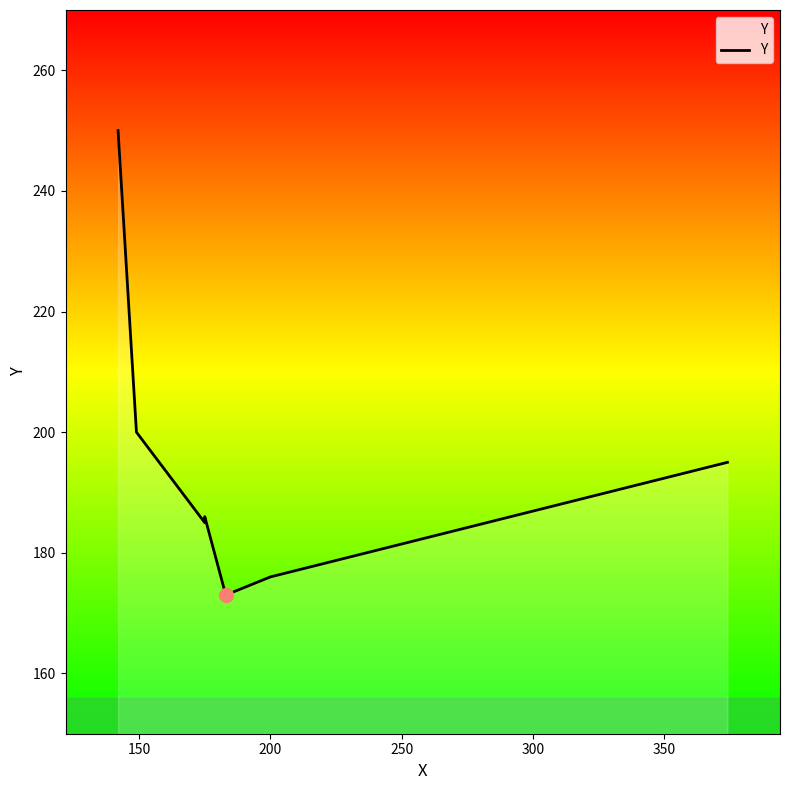

True or false: the data has more than 2 interior local peaks.

False